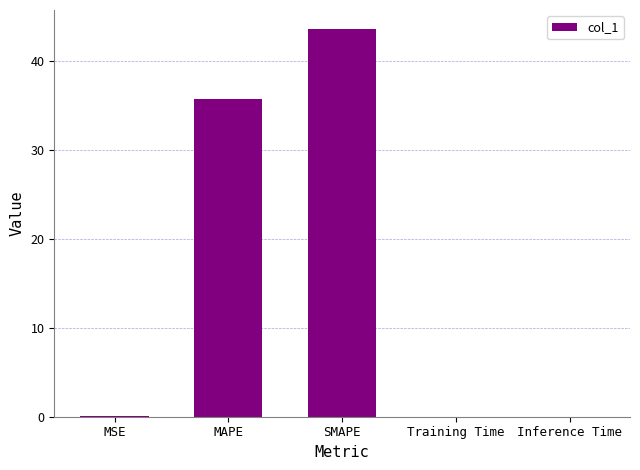

Are the bars horizontal?

No